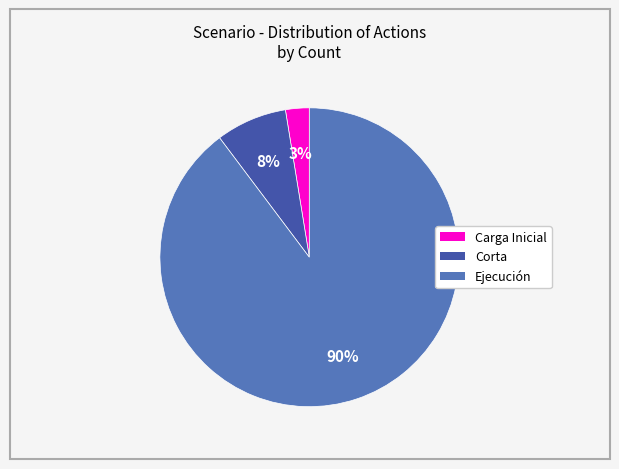

To the nearest percent, what is the combined percentage of Ejecución and Carga Inicial?

92%